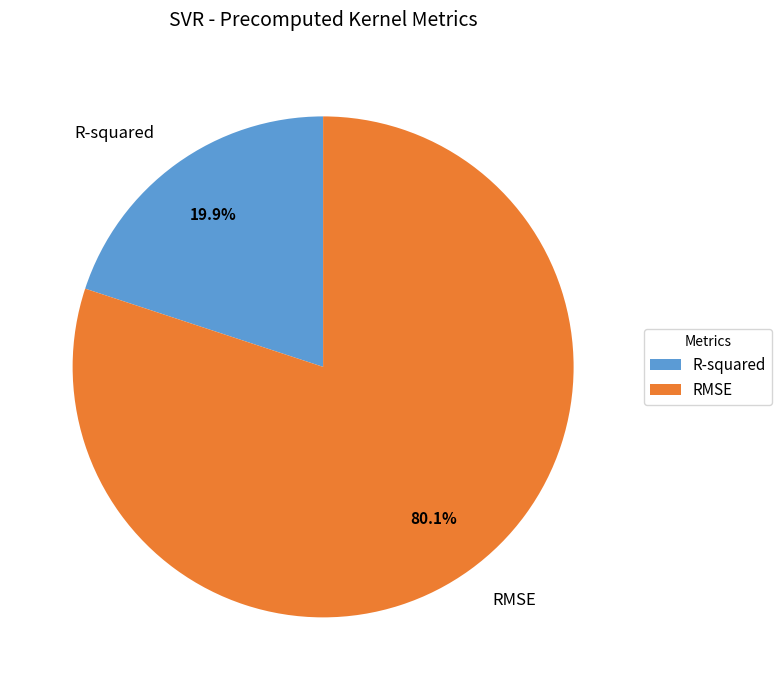

Rank the categories by value from highest to lowest.

RMSE, R-squared